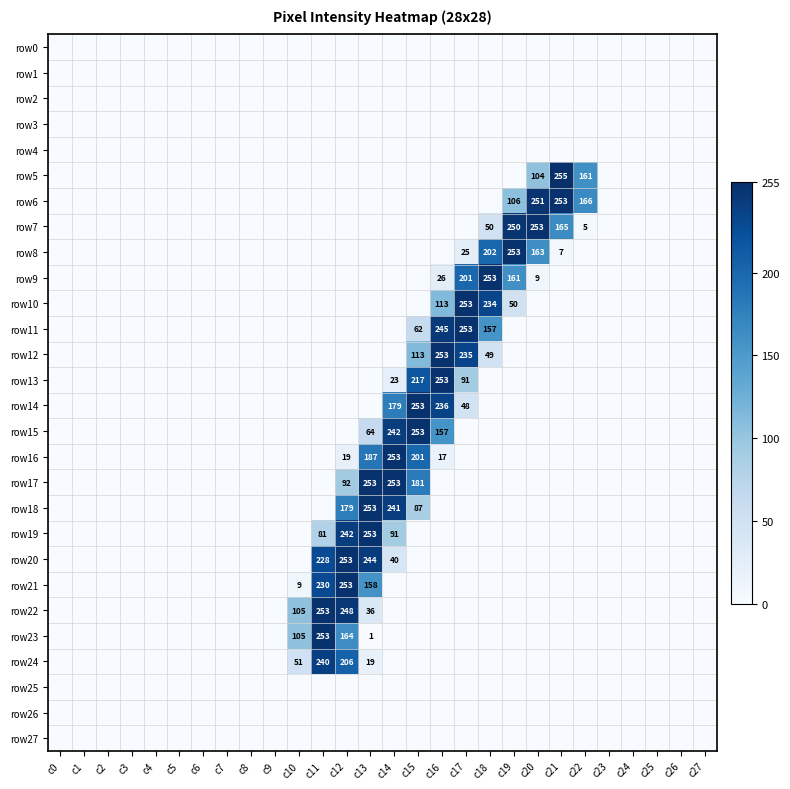

Which series changed the most between c14 and c24?

row16